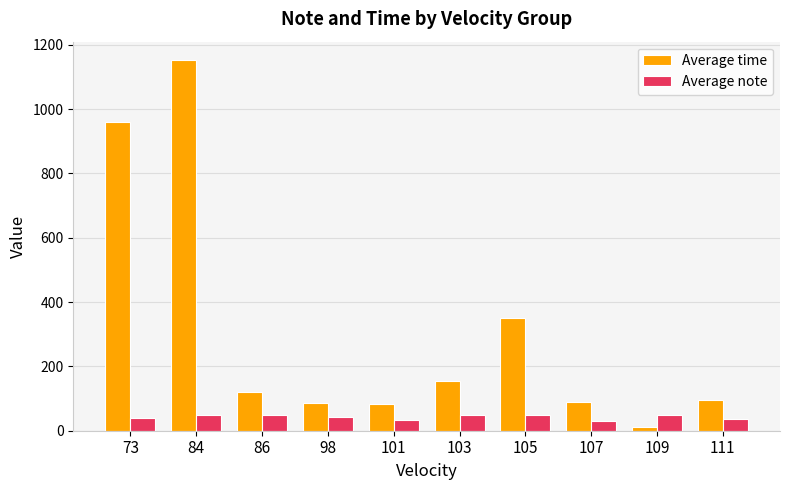

The Average time series shows 123.1 at 101. True or false?

False